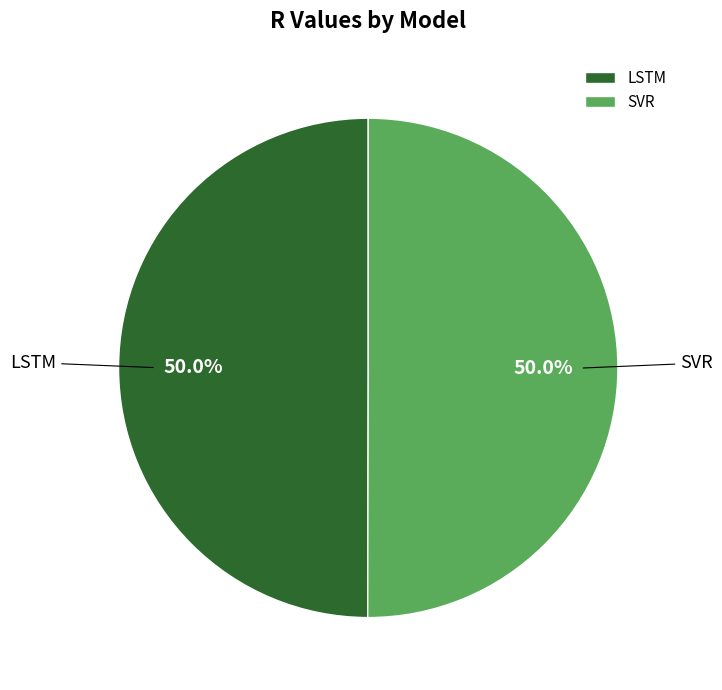

True or false: LSTM accounts for 38% of the total.

False